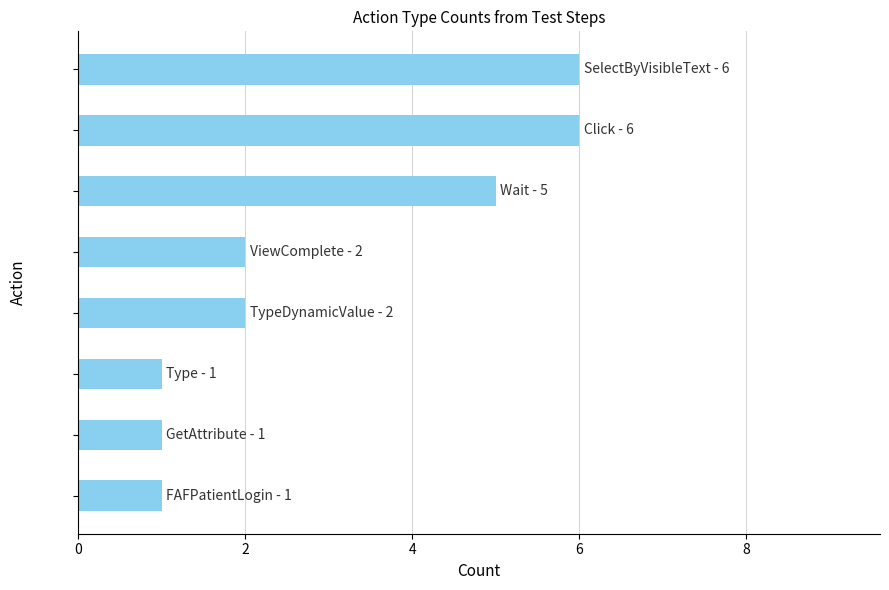

What is the smallest value displayed?

1